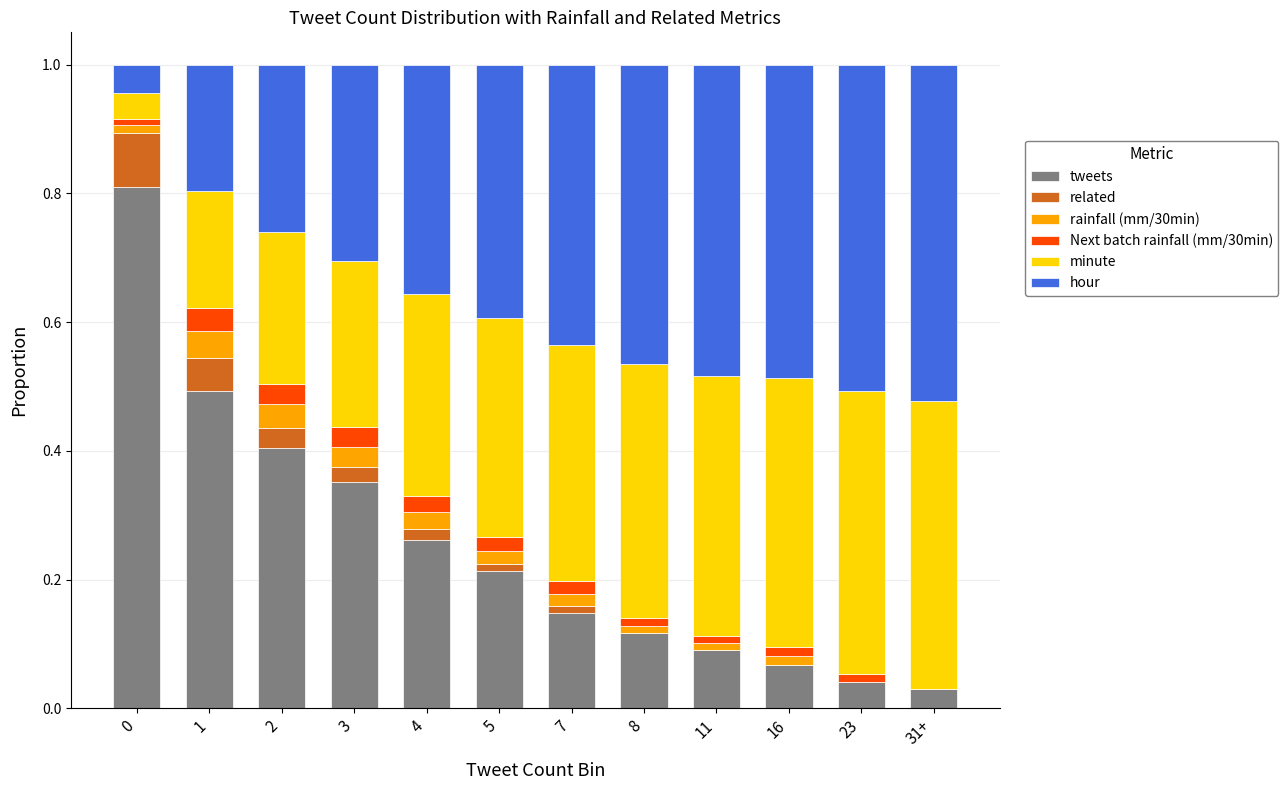

What is the total value across all series at 31+?

1.0